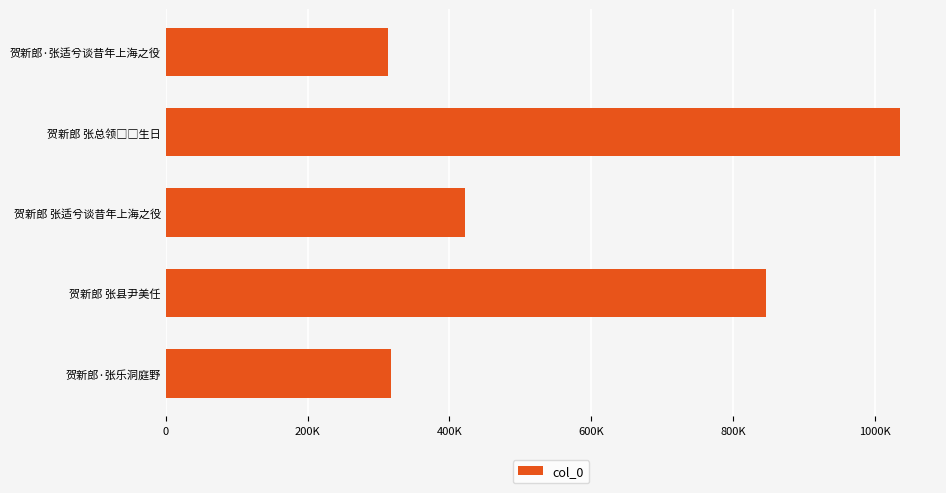

Are the bars horizontal?

Yes